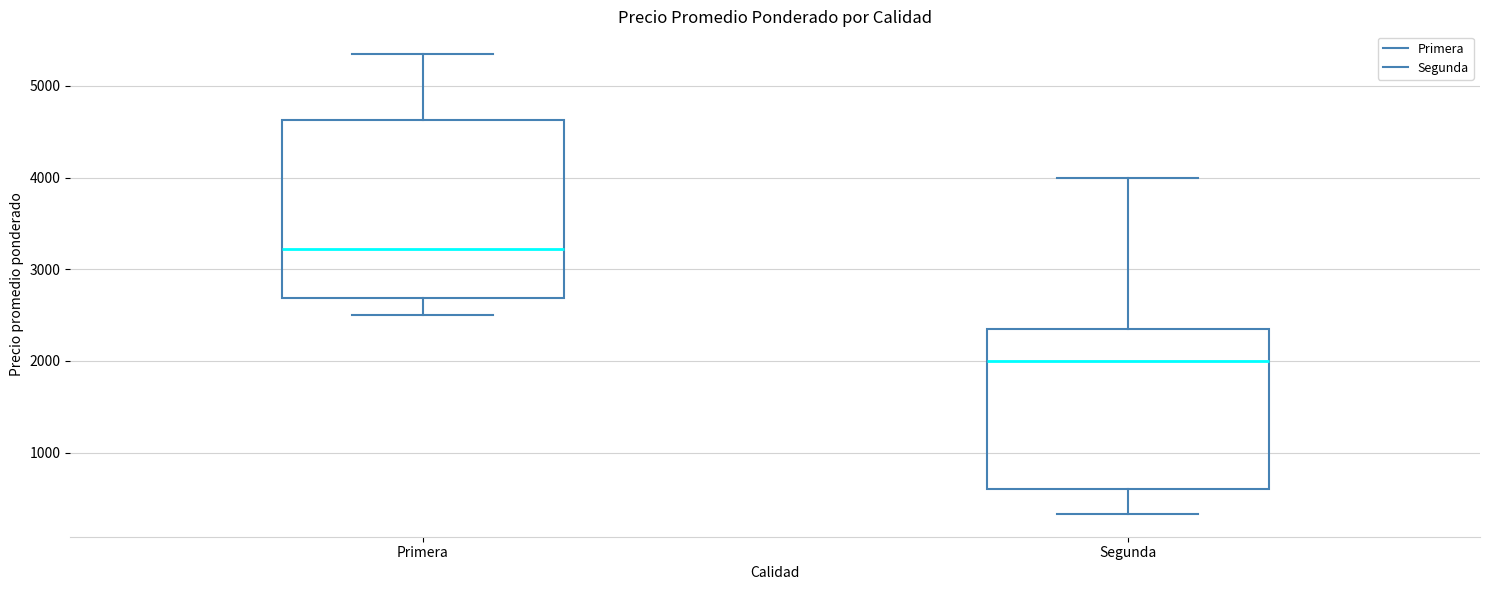

Reading left to right, transcribe this box plot: for each box, give where its median line is, the range the box spans, and where its two whiskers end, as read against the y-axis. The values are not printed on the chart, so give them approximately, as read against the axis.

Primera: median 3200, box 2700 to 4600, whiskers 2500 to 5300
Segunda: median 2000, box 600 to 2400, whiskers 300 to 4000